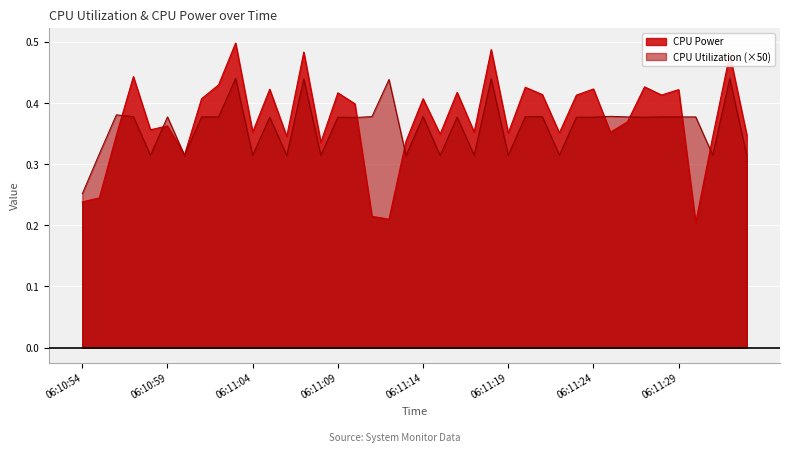

What are all the series names shown in the legend?

CPU Power, CPU Utilization